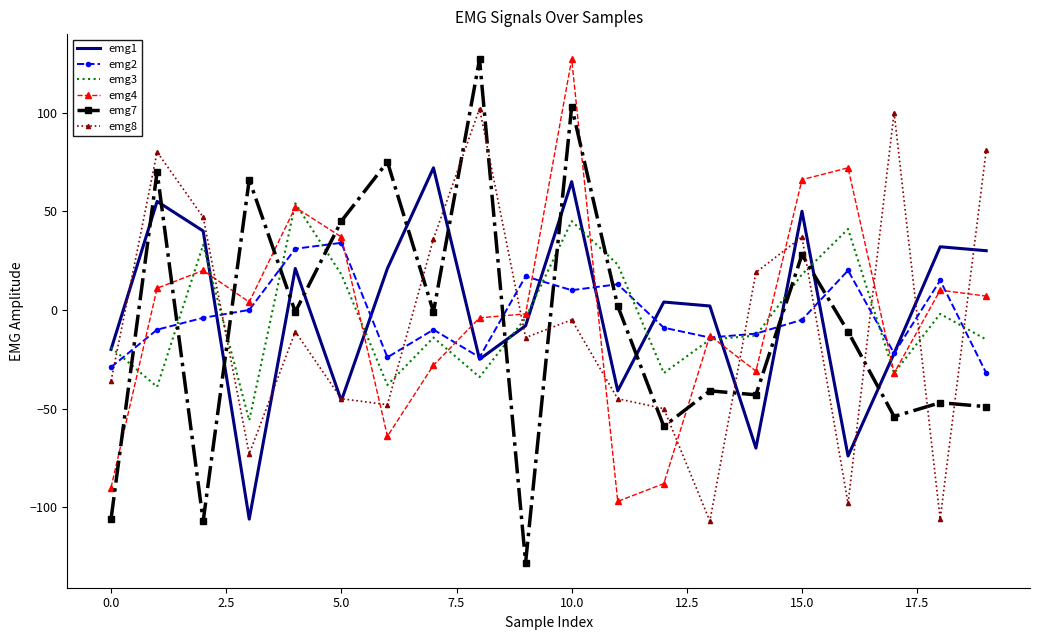

What is the lowest value of the emg2 series?

-32